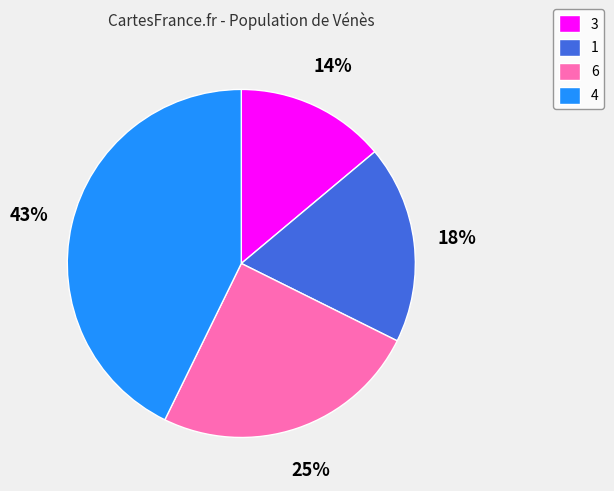

Approximately how many times larger is the value at 6 compared to 3?

1.8